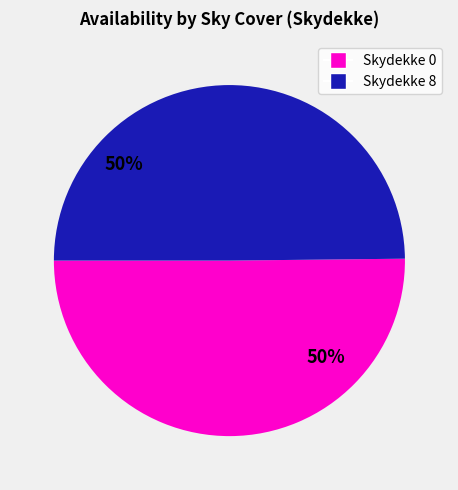

How many segments does this pie chart have?

2